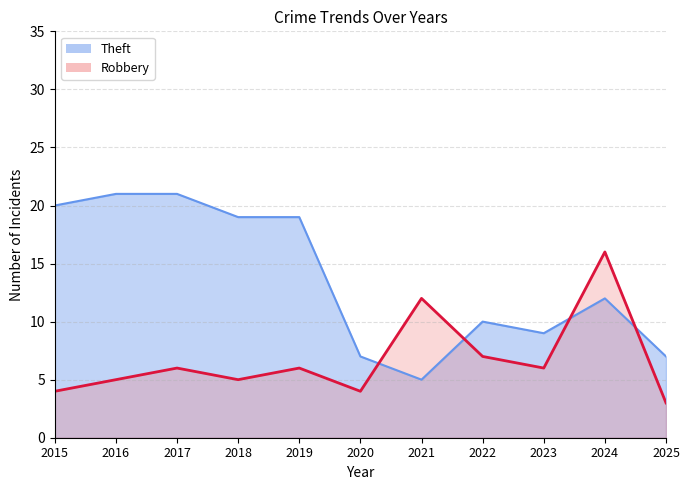

True or false: Robbery has more than 1 interior local peaks.

True